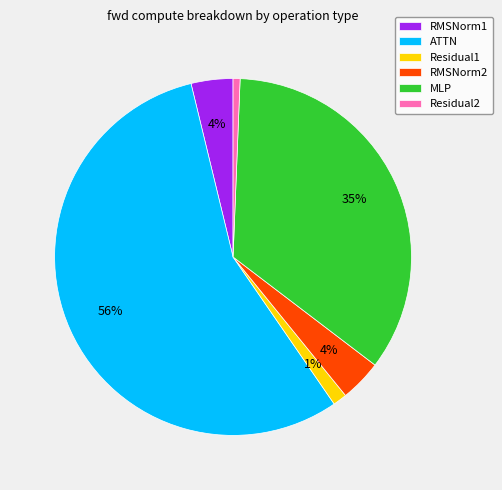

To the nearest percent, what is the average slice percentage?

17%